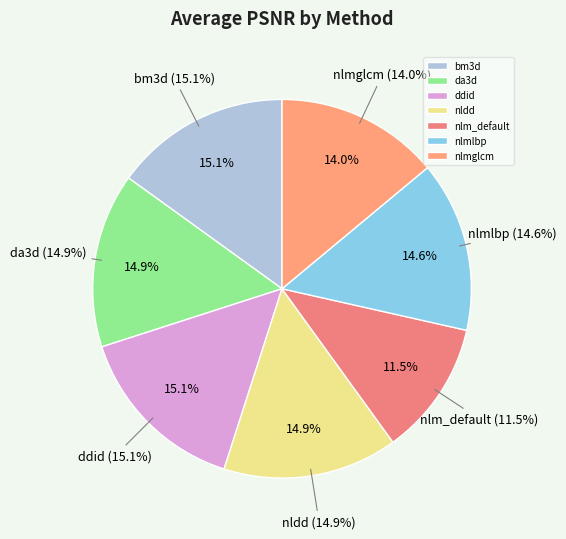

How many slices are in this pie chart?

7